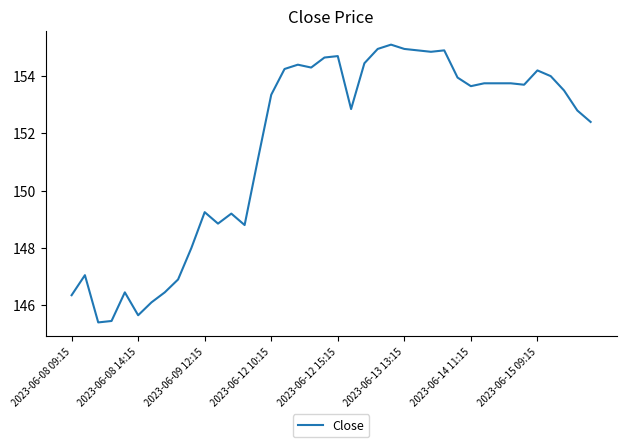

What is the difference between the maximum and minimum values?

9.7